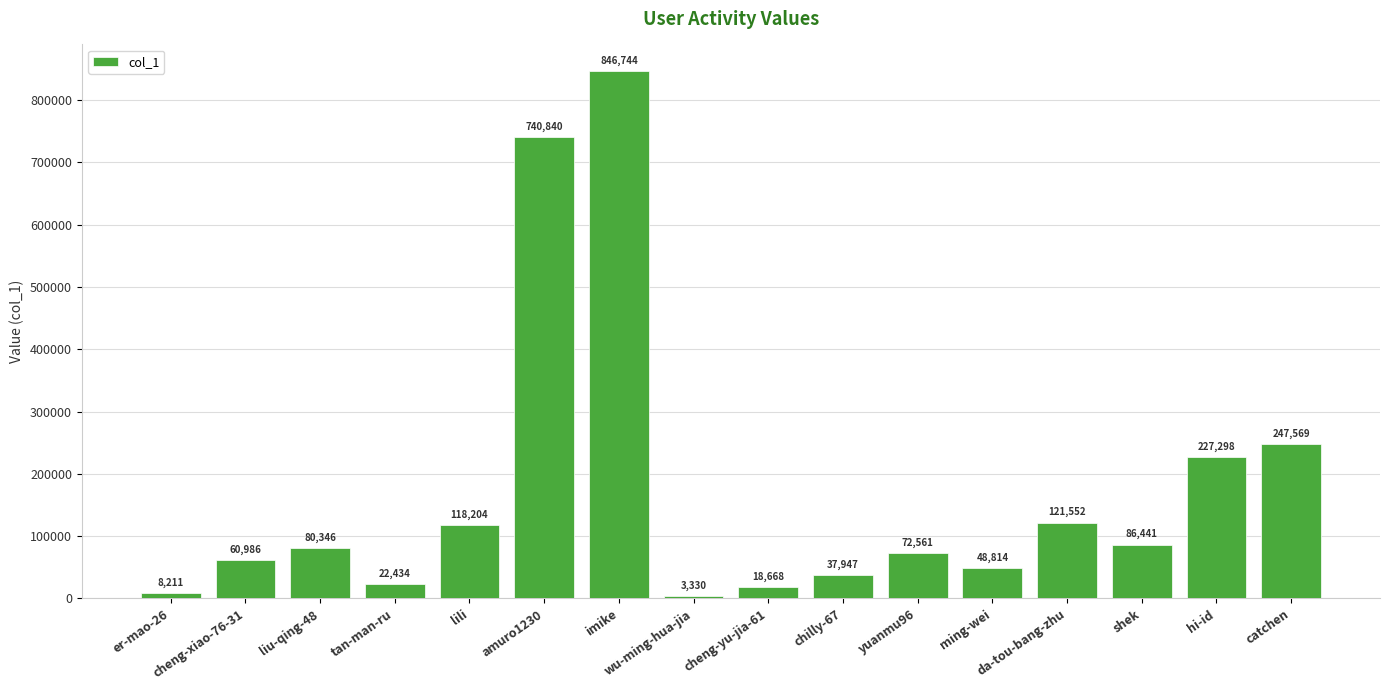

How many bars are there in total?

16